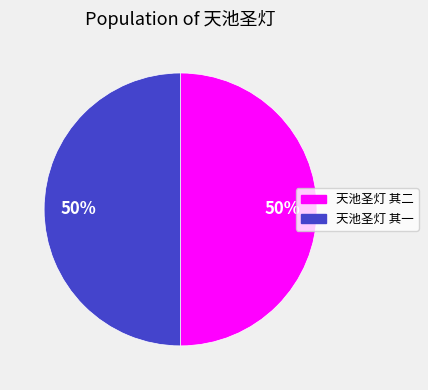

What is the ratio of the value at 天池圣灯 其二 to the value at 天池圣灯 其一?

1.0